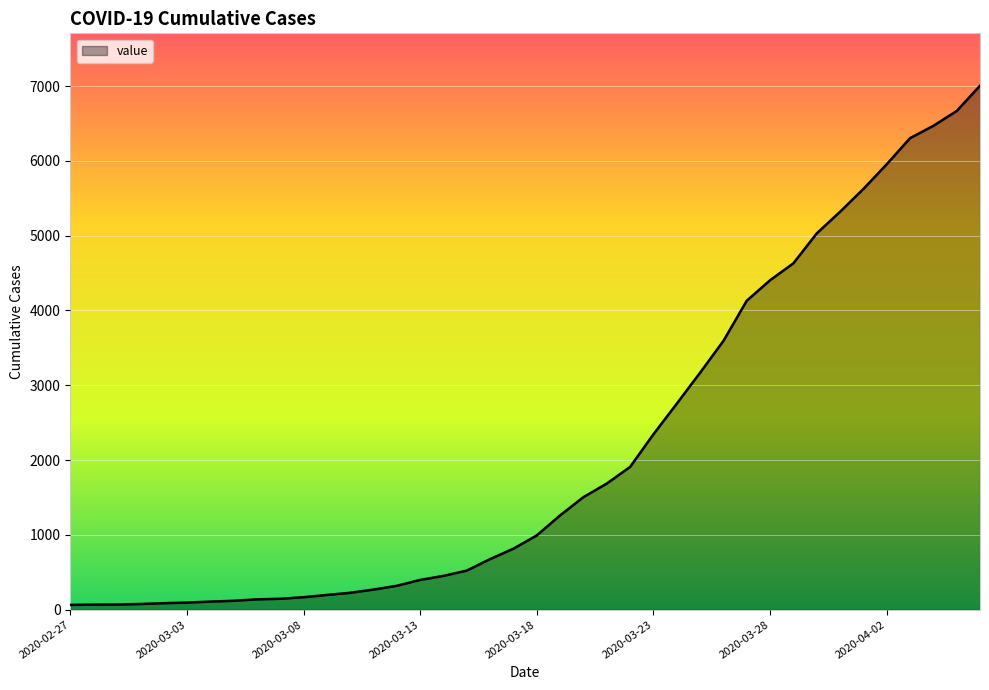

What is the difference between the maximum and minimum values?

6940